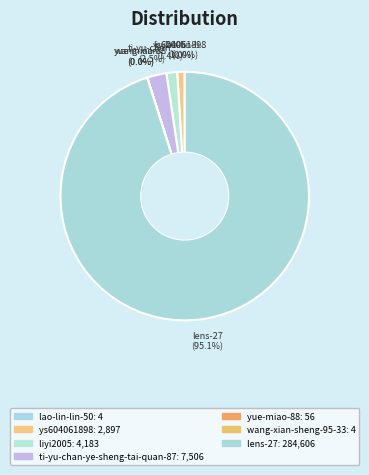

To the nearest percent, what is the combined percentage of ys604061898 and yue-miao-88?

1%